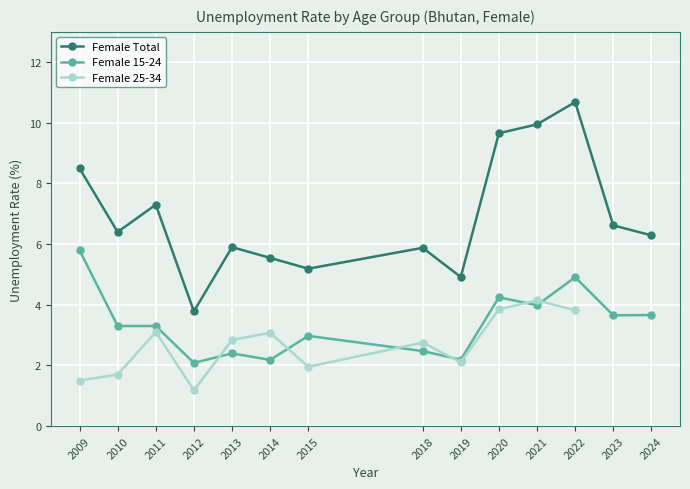

What is the average value of the Female Total series?

6.9